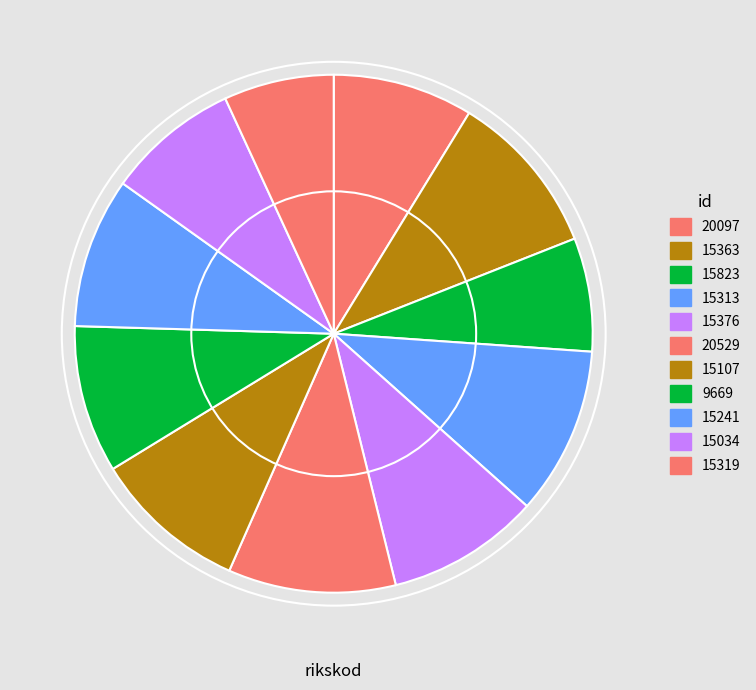

To the nearest percent, what is the combined percentage of 9669 and 20097?

18%